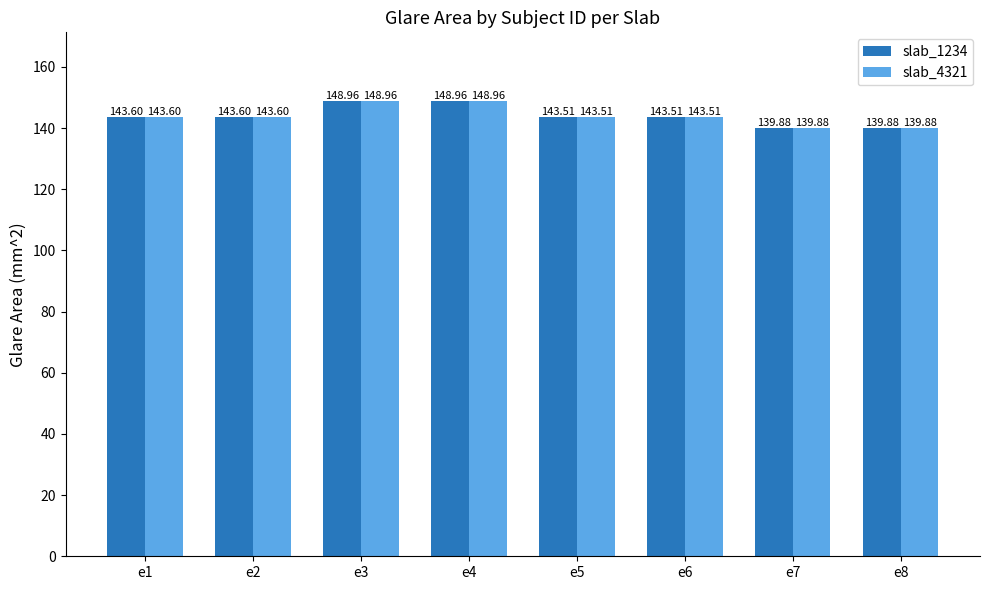

What is the minimum value shown in the chart?

139.9